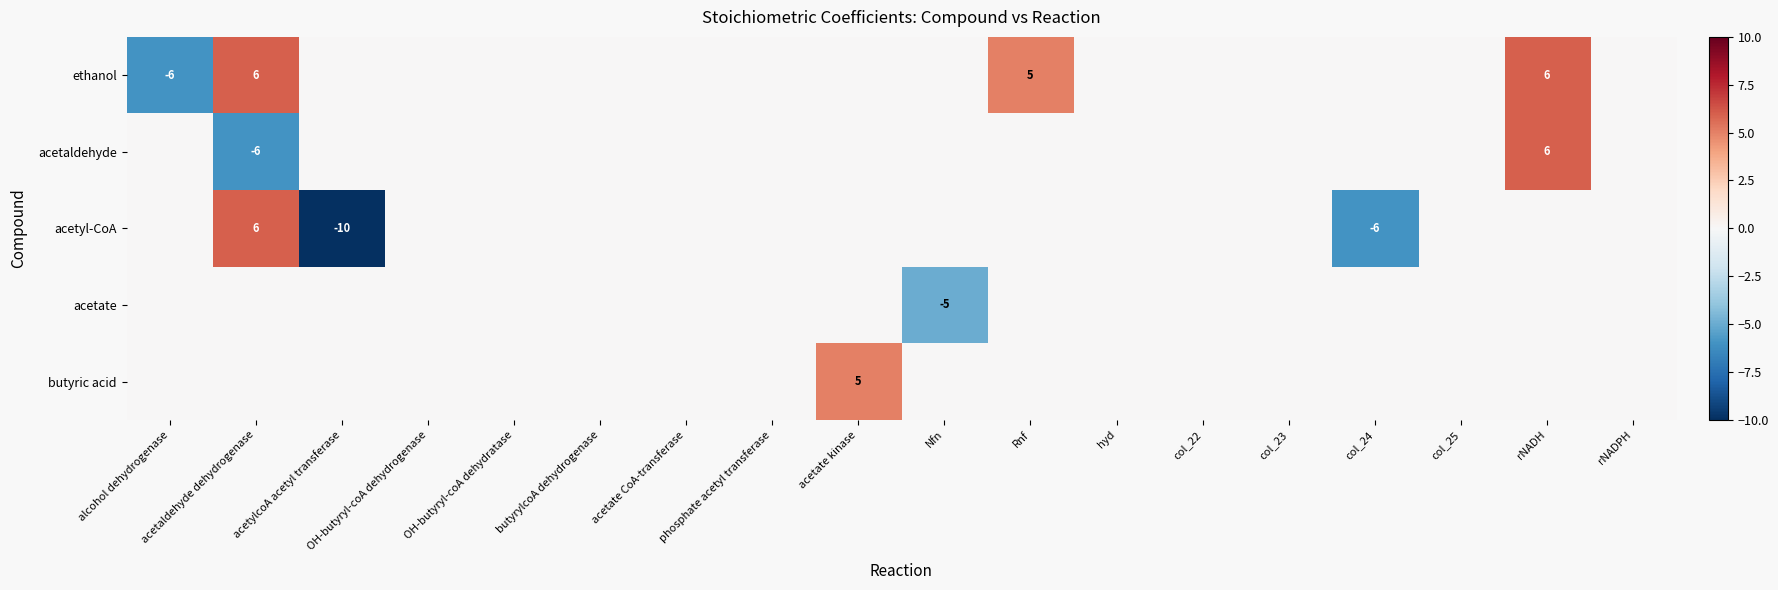

True or false: acetyl-CoA has a value of -6 at col_24.

True